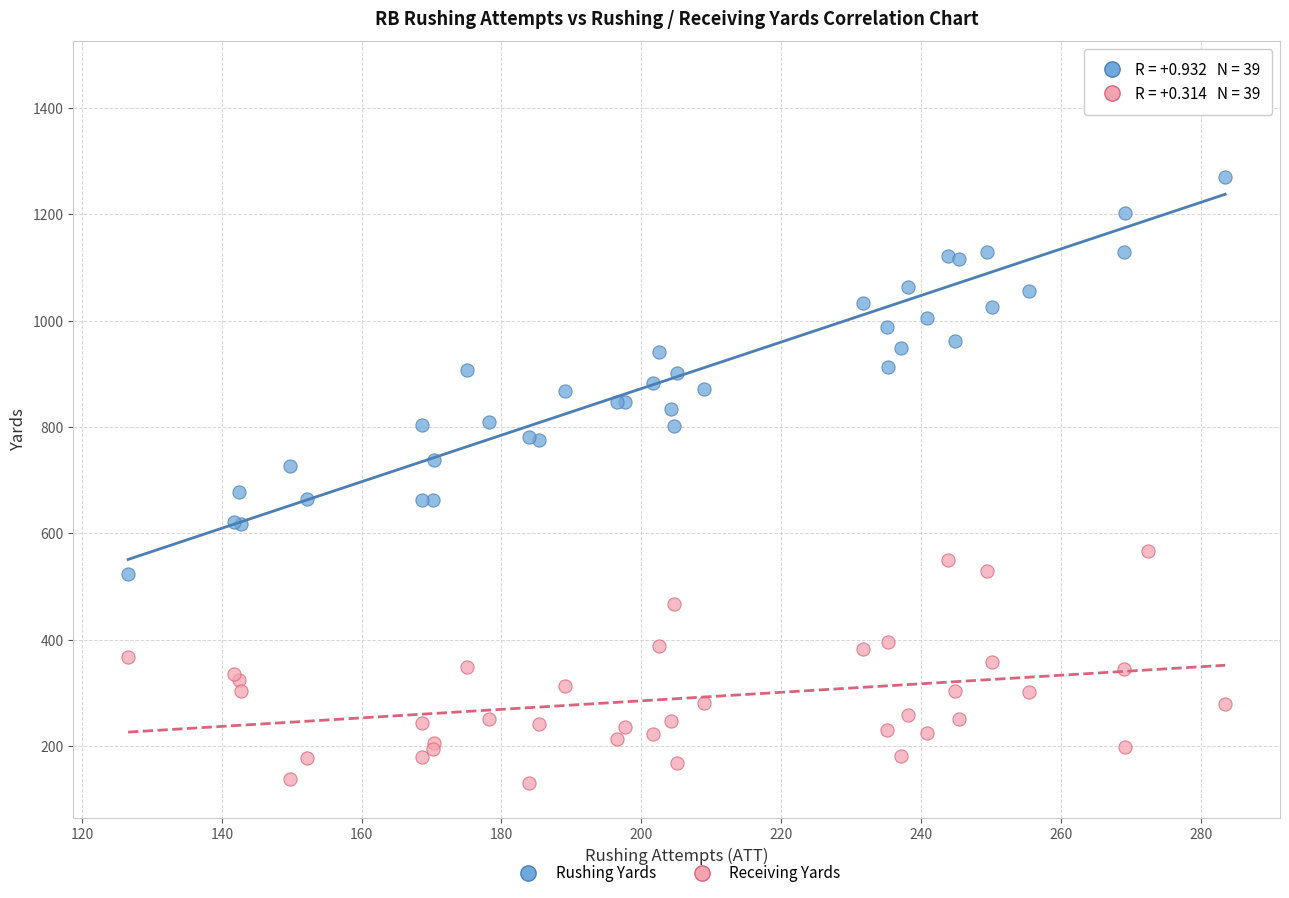

What is the X range (max minus min) for the scatter plot?

156.9